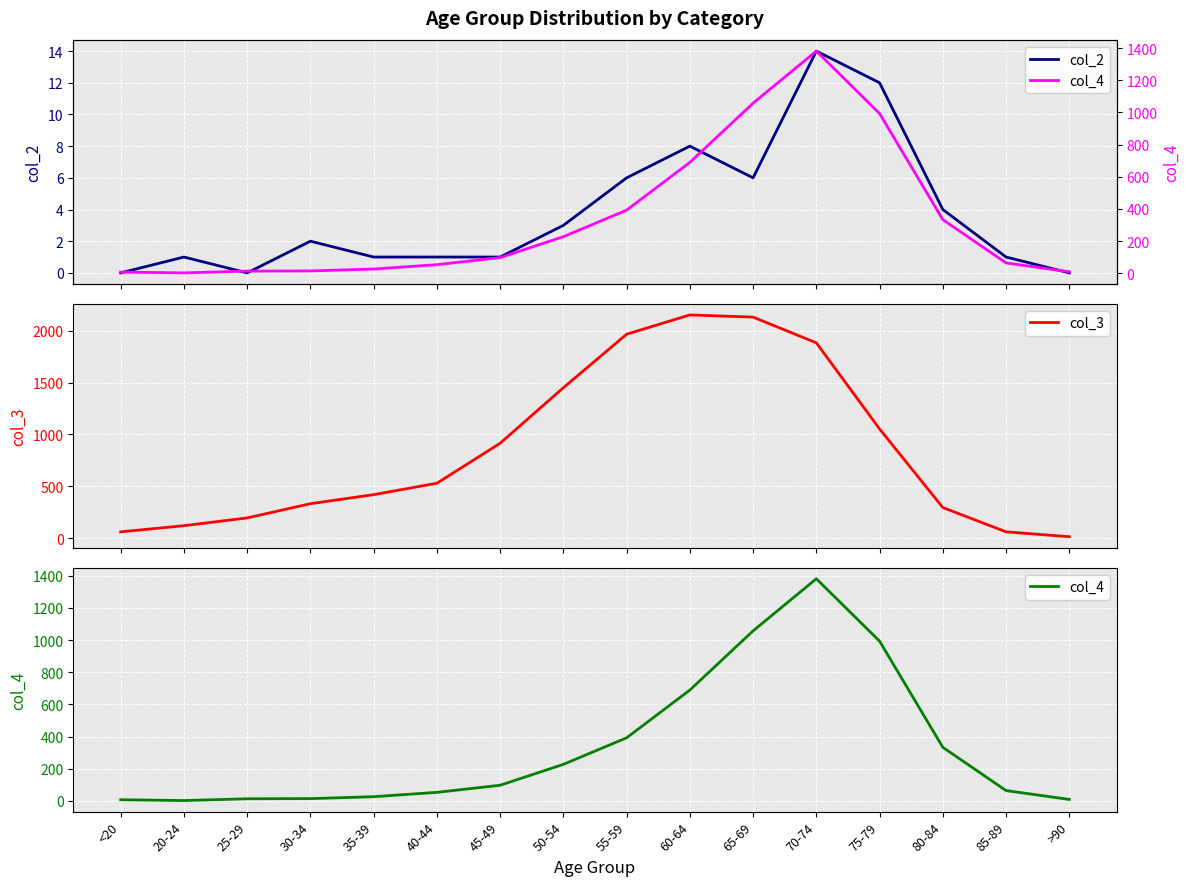

What is the sum of all col_4 values?

5357